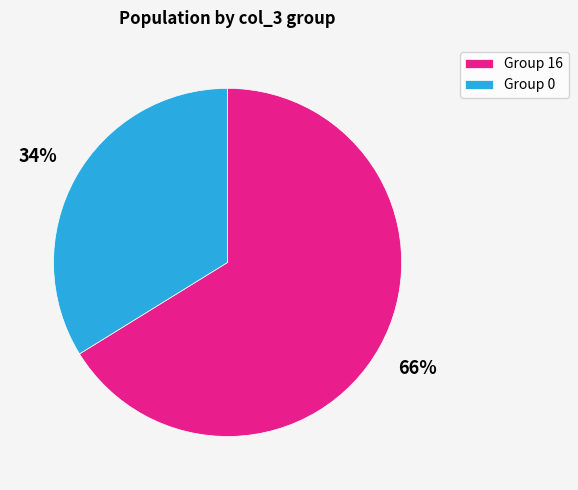

Is the sum of Group 16 and Group 0 greater than half?

Yes